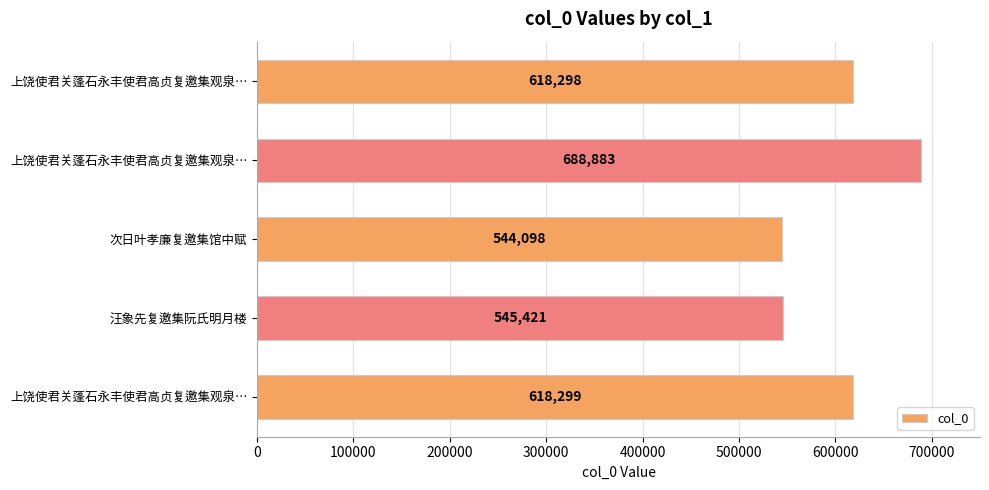

How many values are below 618298?

2